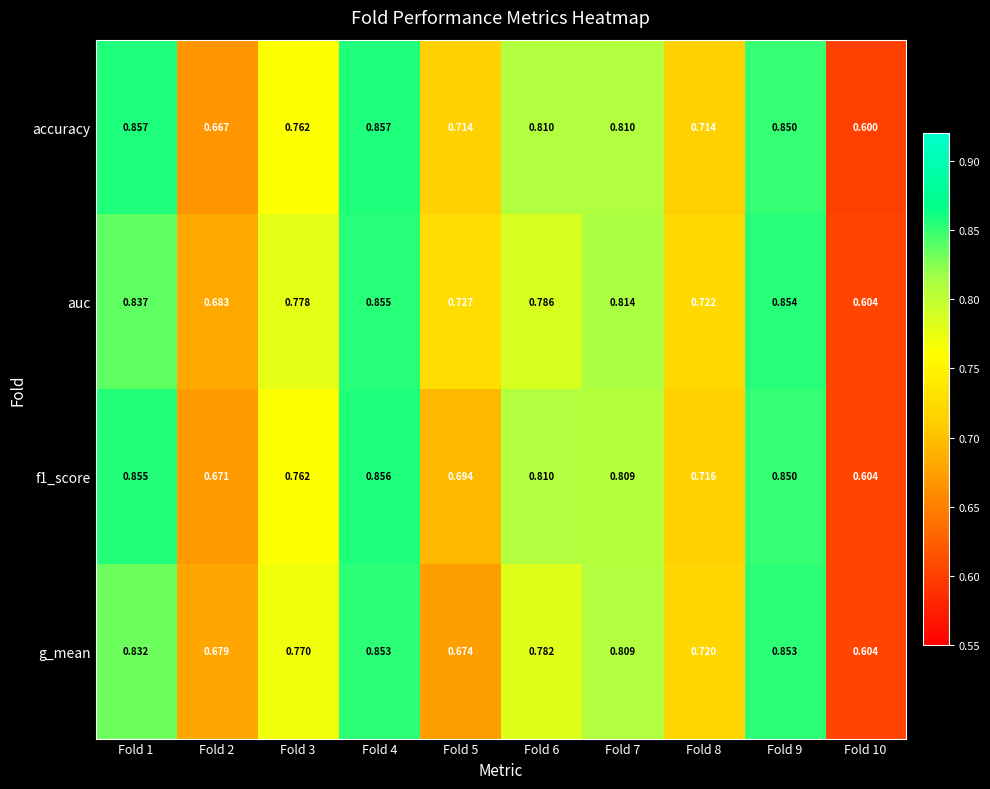

Which series has the largest total across all categories?

auc